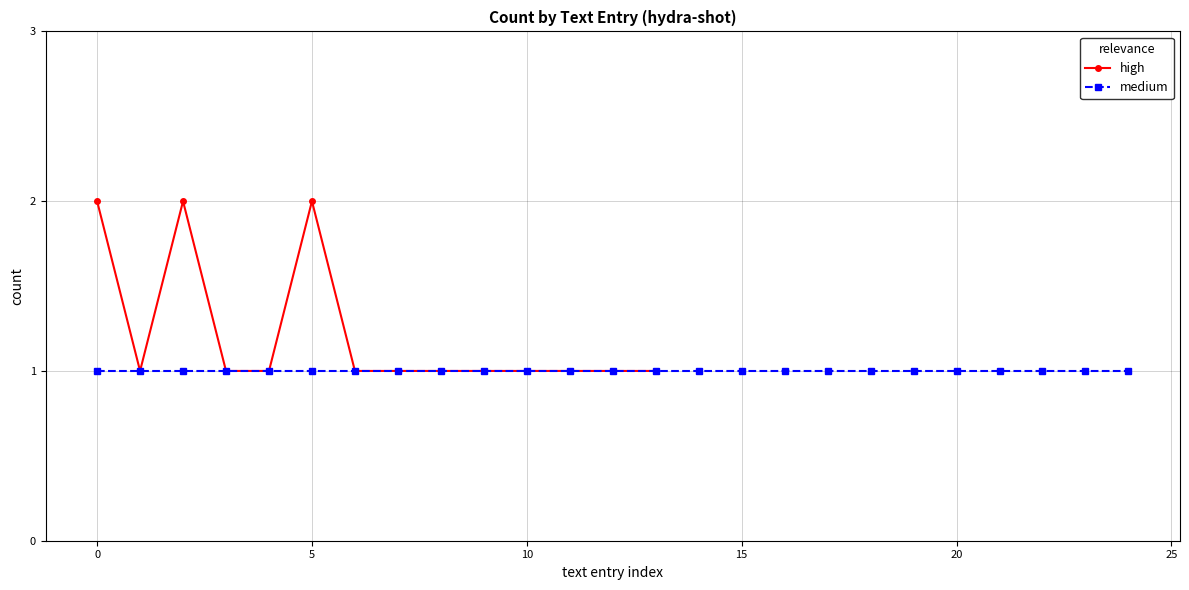

What is the sum of all values?

17